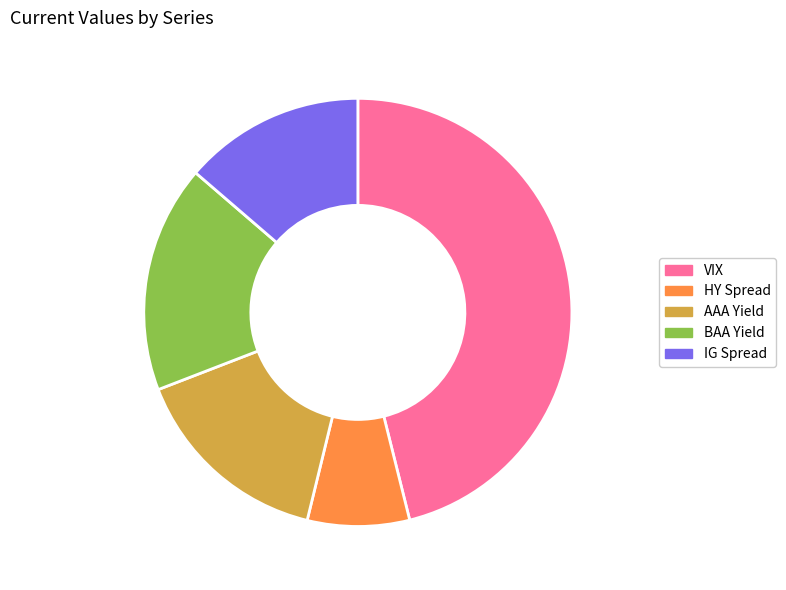

Is the sum of IG Spread and BAA Yield greater than half?

No